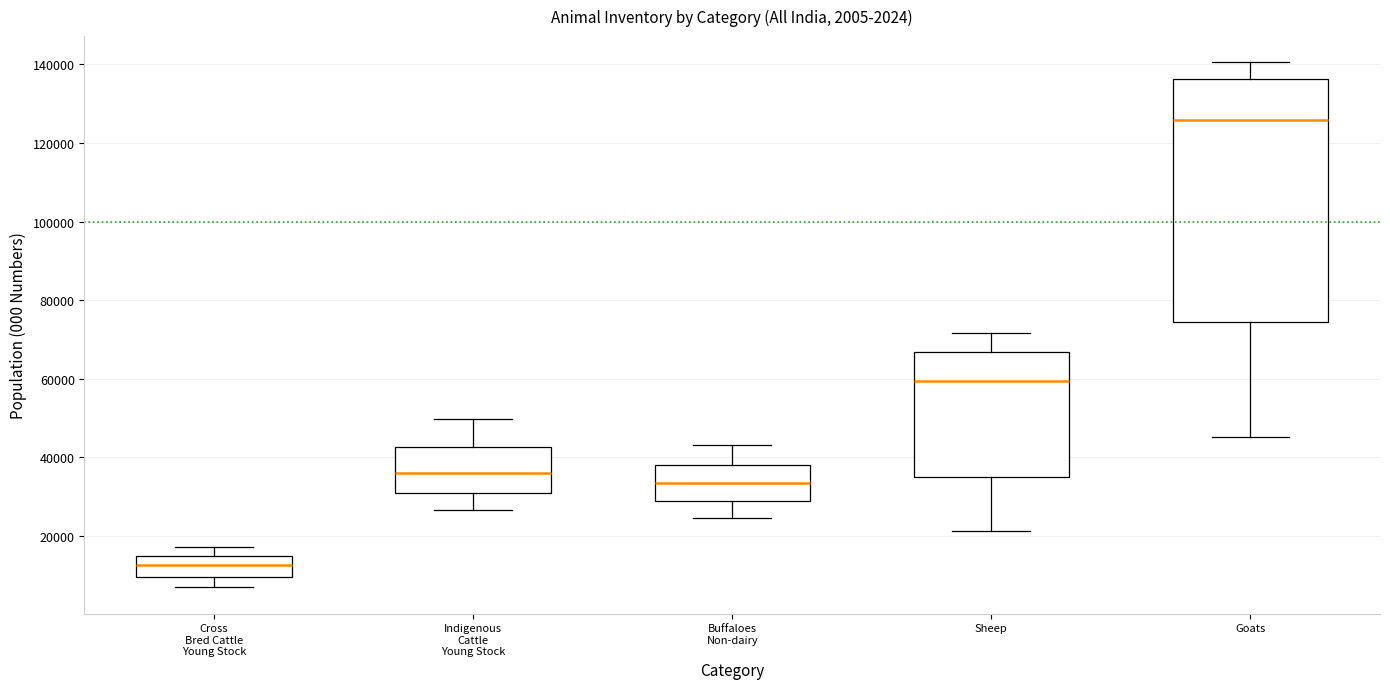

Where is the upper edge of the box for Indigenous Cattle Young Stock on the y-axis? The values are not printed on the chart, so give them approximately, as read against the axis.

42000